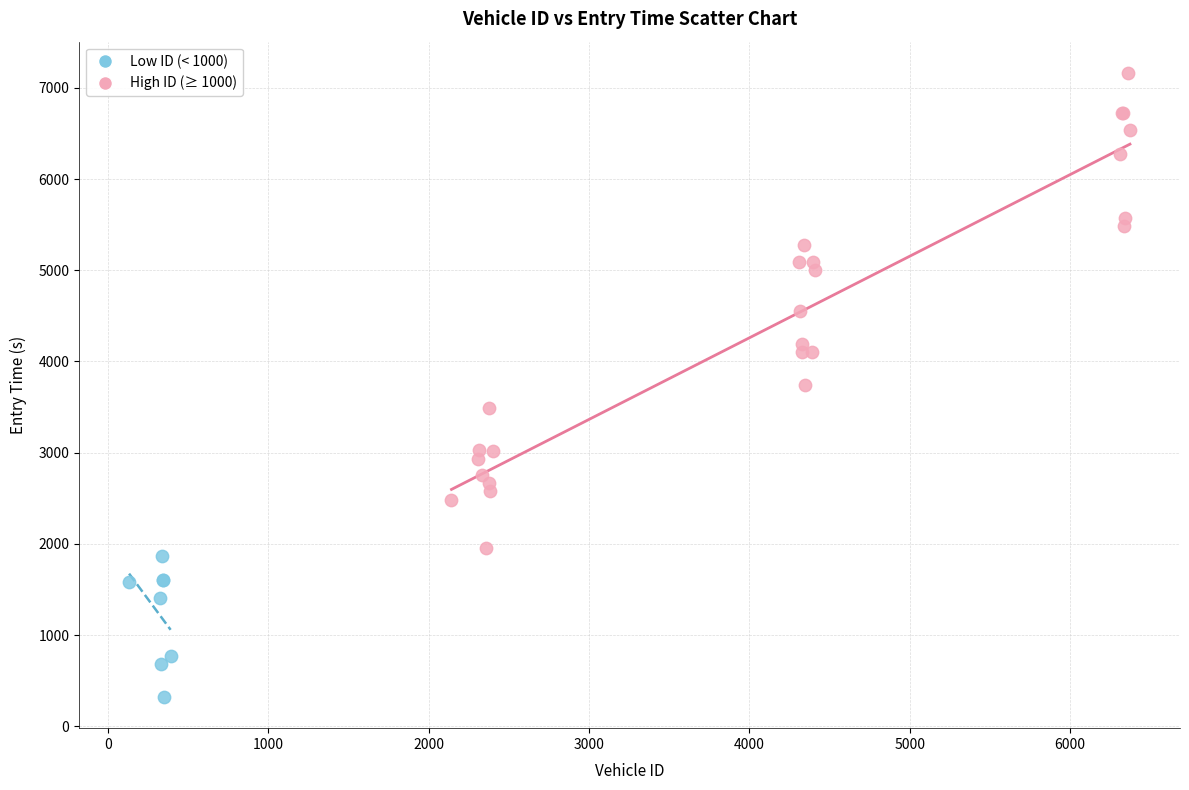

Which series reaches the maximum Y coordinate?

High ID (≥ 1000)